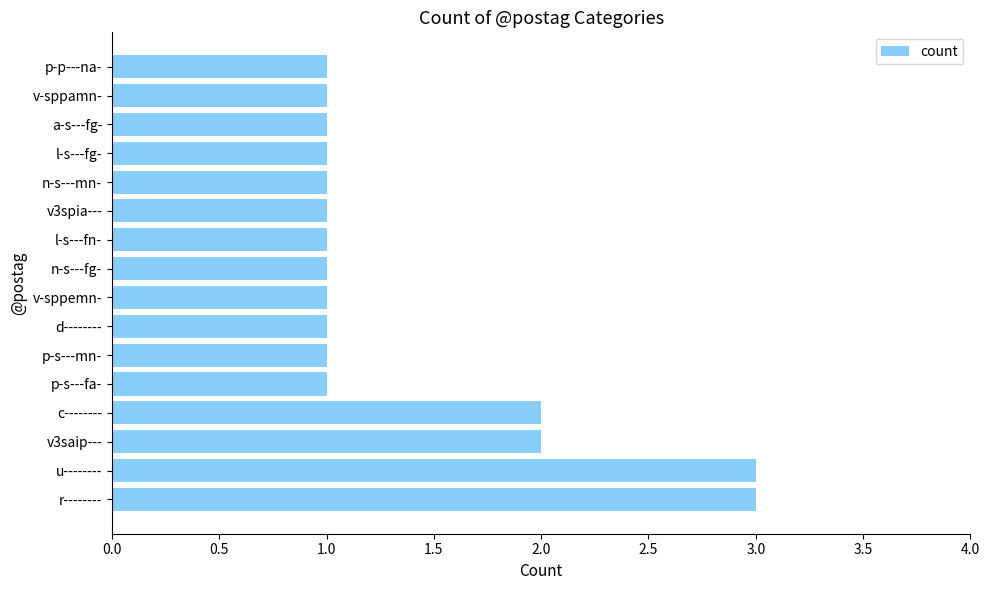

Reading top to bottom, transcribe all the data shown in this chart.

1	1	1	1	1	1	1	1	1	1	1	1	2	2	3	3